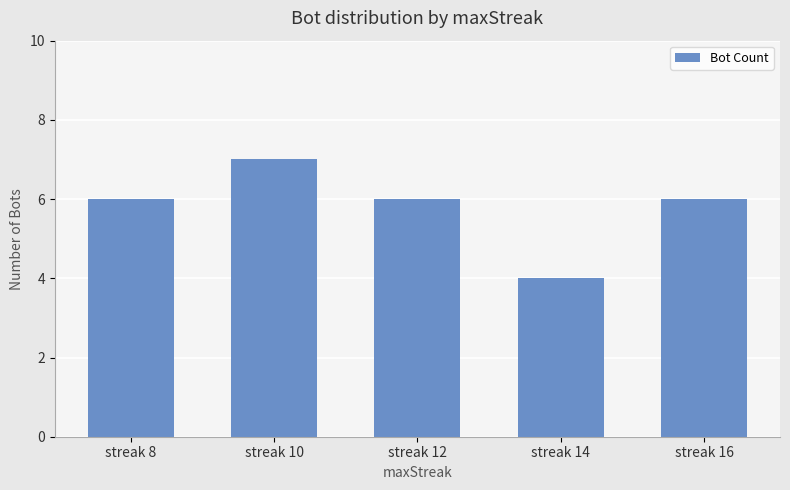

What is the change in value from streak 8 to streak 14?

-2